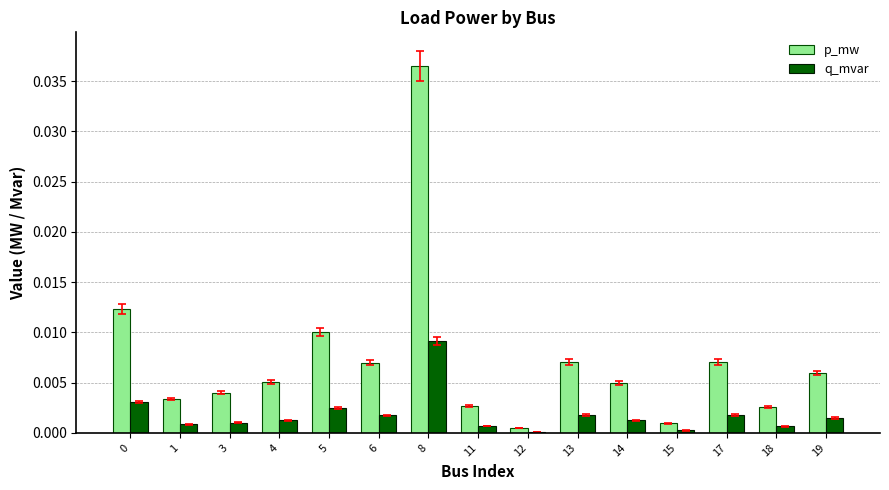

What are all the series names shown in the legend?

p_mw, q_mvar